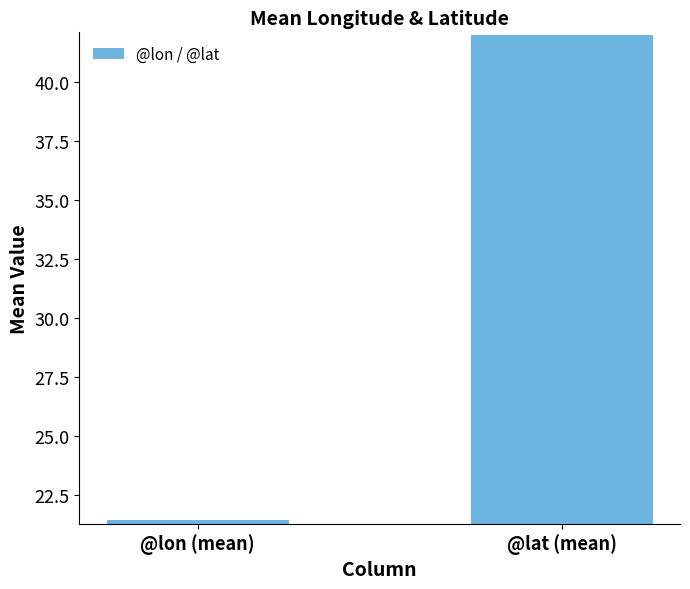

Rank the categories by value from lowest to highest.

@lon (mean), @lat (mean)